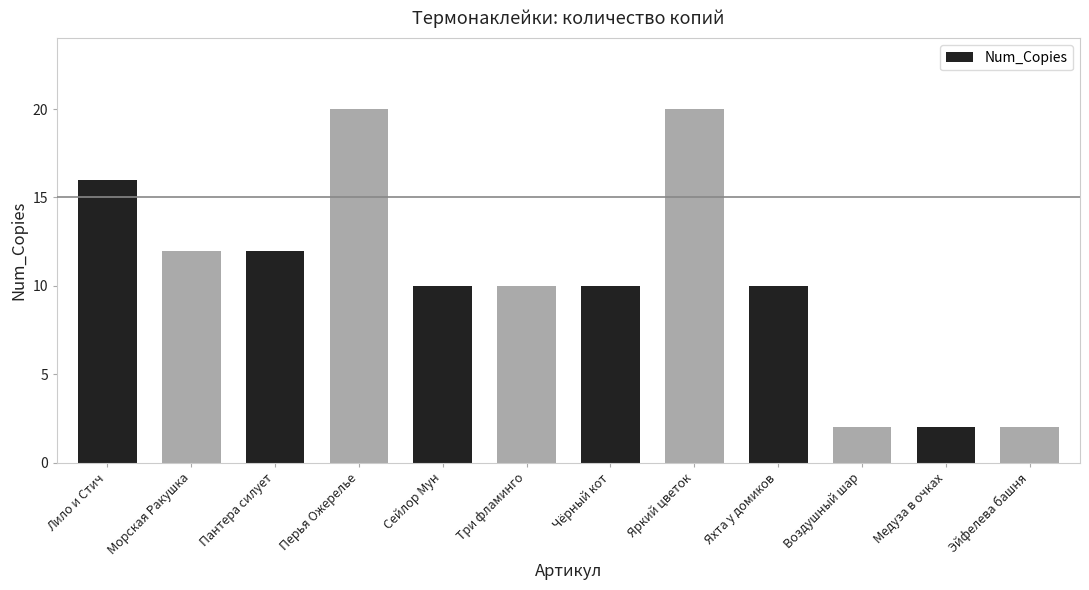

What is the sum of all values?

126